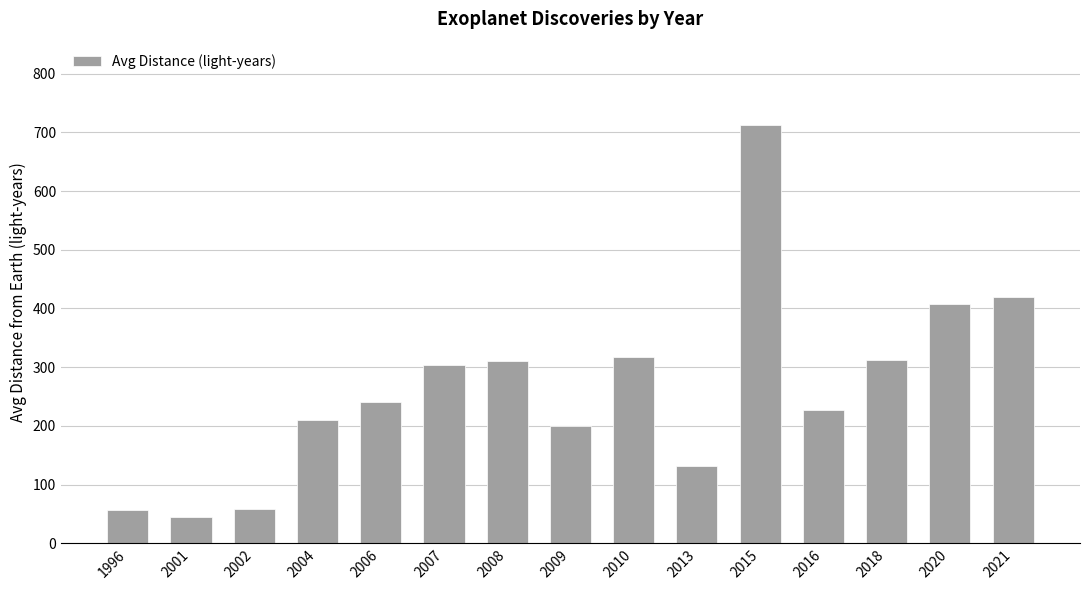

The chart shows a value of 1023.1 at 2015. True or false?

False